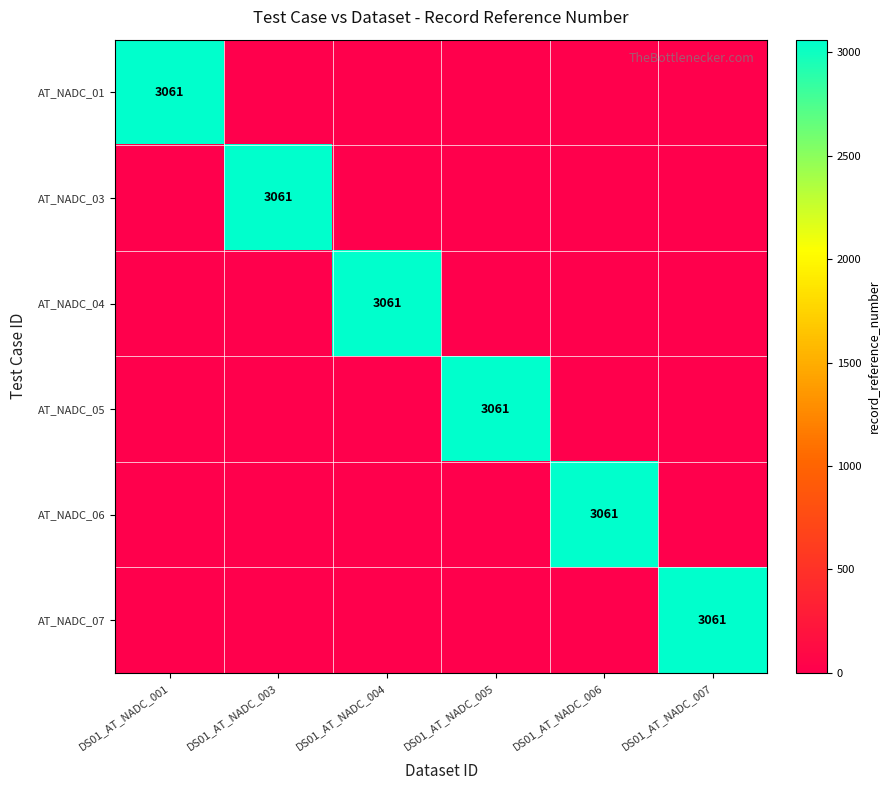

Is it true that AT_NADC_05 equals 4044 at DS01_AT_NADC_005?

False